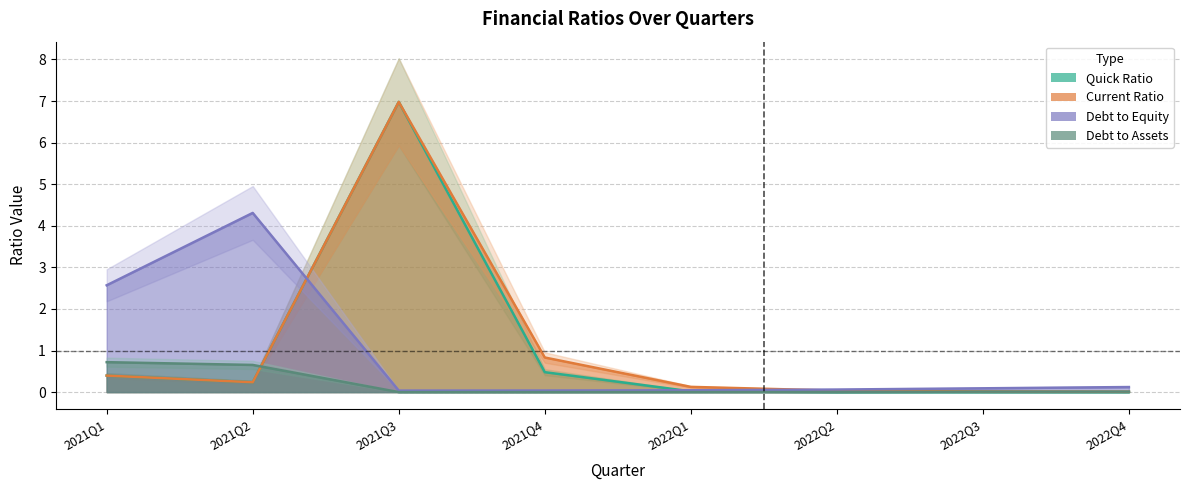

Reading right to left, list all the values displayed in this chart.

quickRatio: 2022Q4=0.0	2022Q3=0.0	2022Q2=0.0	2022Q1=0.0	2021Q4=0.5	2021Q3=7.0	2021Q2=0.2	2021Q1=0.4
CurrentRatio: 2022Q4=0.0	2022Q3=0.0	2022Q2=0.0	2022Q1=0.1	2021Q4=0.8	2021Q3=7.0	2021Q2=0.2	2021Q1=0.4
DebtToEquity: 2022Q4=0.1	2022Q3=0.1	2022Q2=0.1	2022Q1=0.0	2021Q4=0.0	2021Q3=0.0	2021Q2=4.3	2021Q1=2.6
debtToAssets: 2022Q4=0.0	2022Q3=0.0	2022Q2=0.0	2022Q1=0.0	2021Q4=0.0	2021Q3=0.0	2021Q2=0.7	2021Q1=0.7